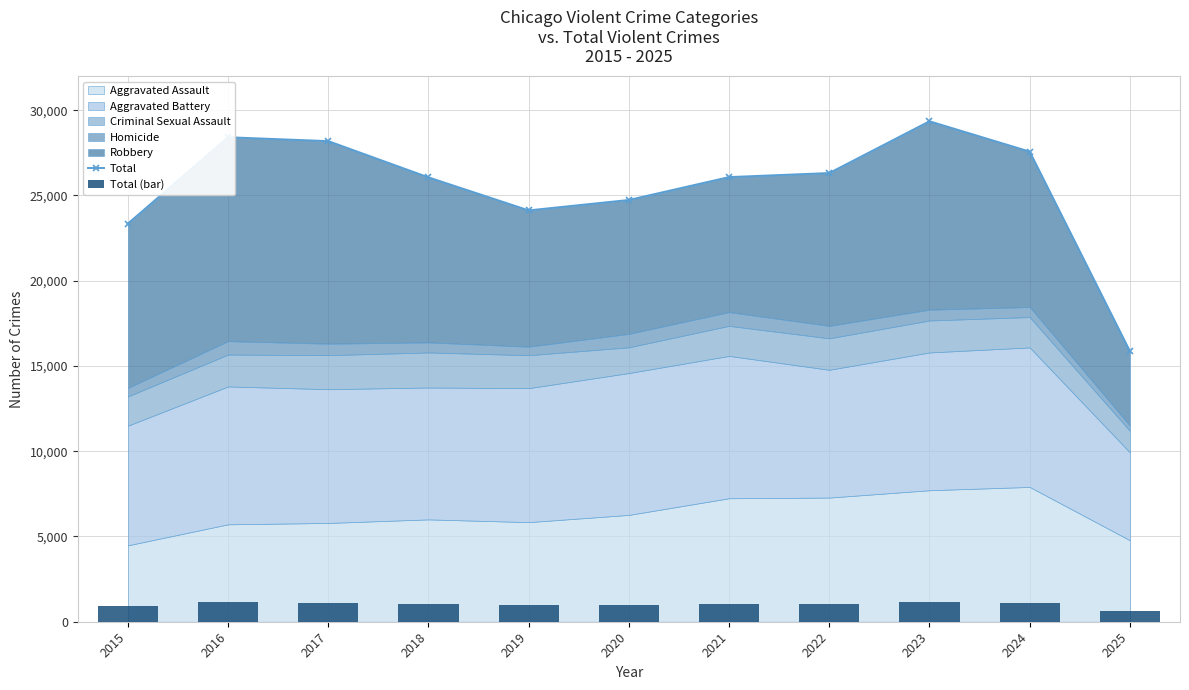

The Total series shows 24735.0 at 2020. True or false?

True